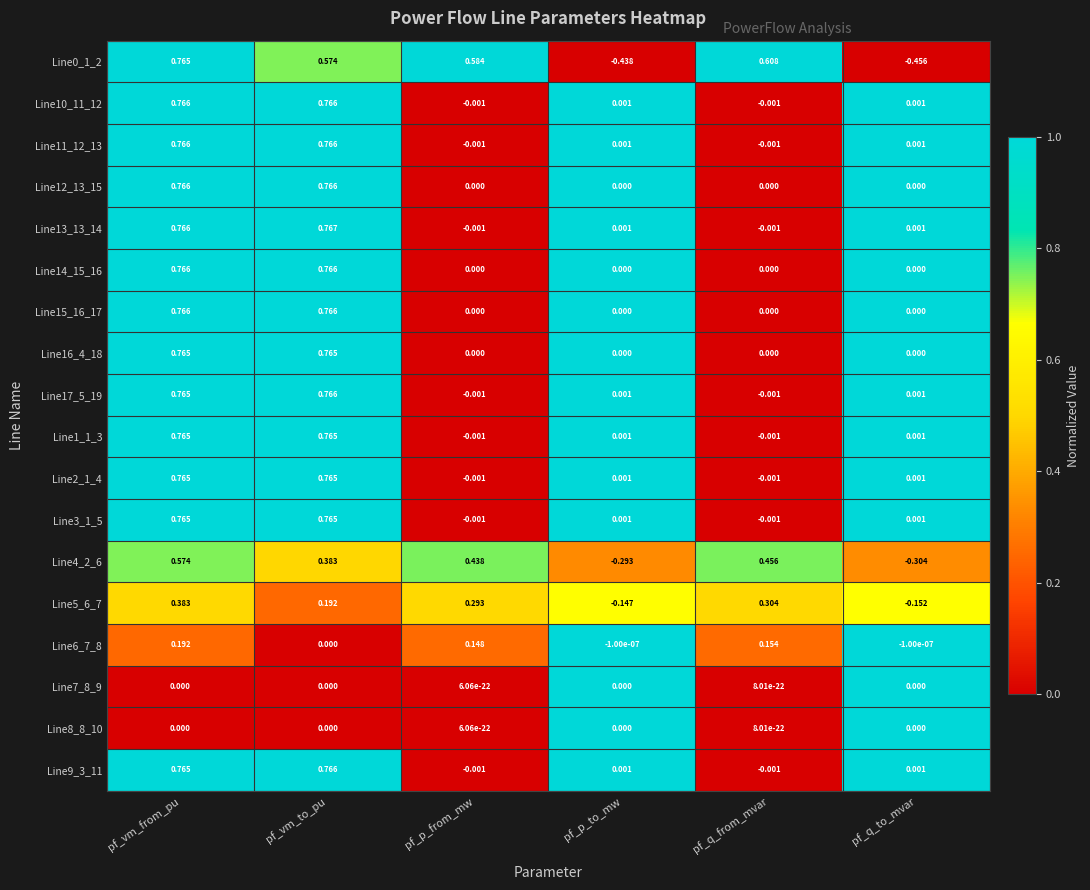

Is the value of Line16_4_18 at pf_vm_from_pu greater than the value of Line0_1_2 at pf_p_to_mw?

Yes